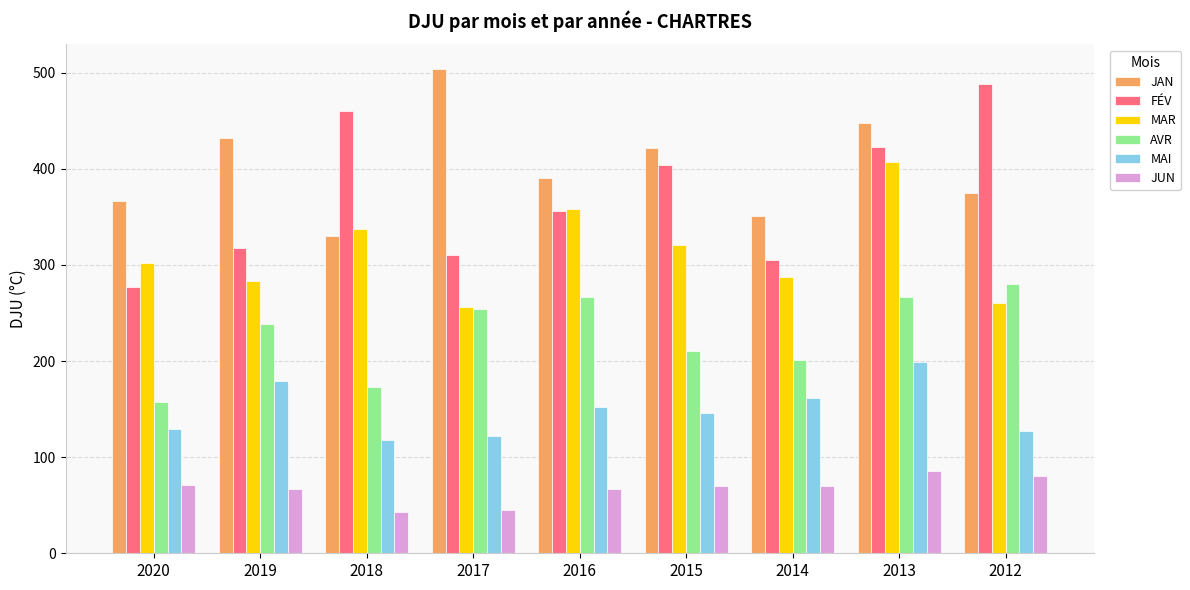

Which series has the widest spread of values?

FÉV